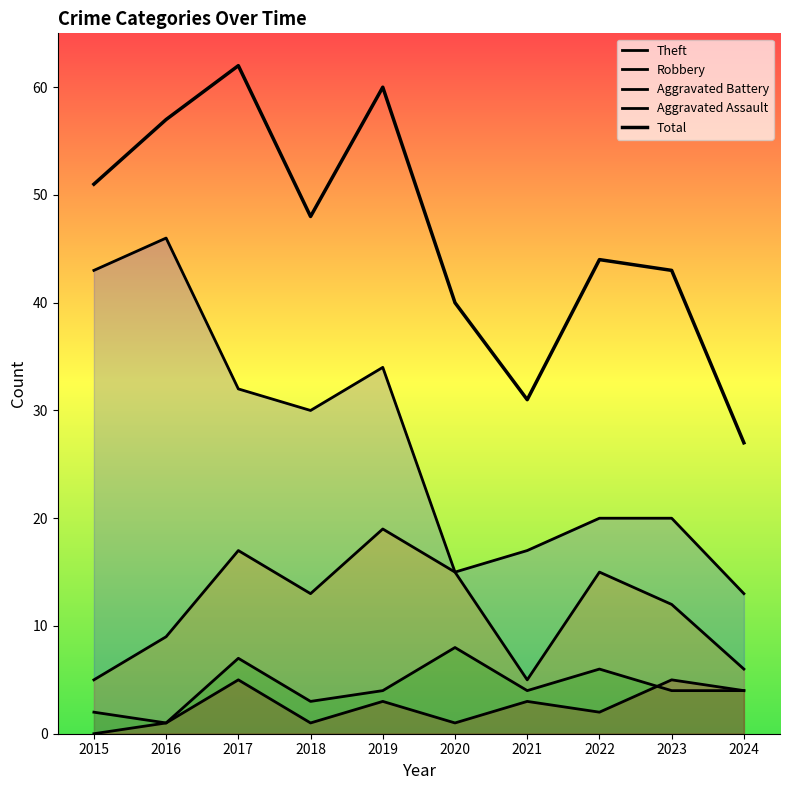

What is the average value of the Aggravated Assault series?

2